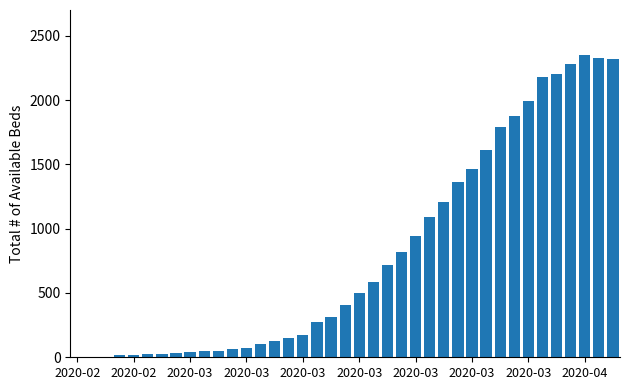

What is the maximum value shown in the chart?

2349